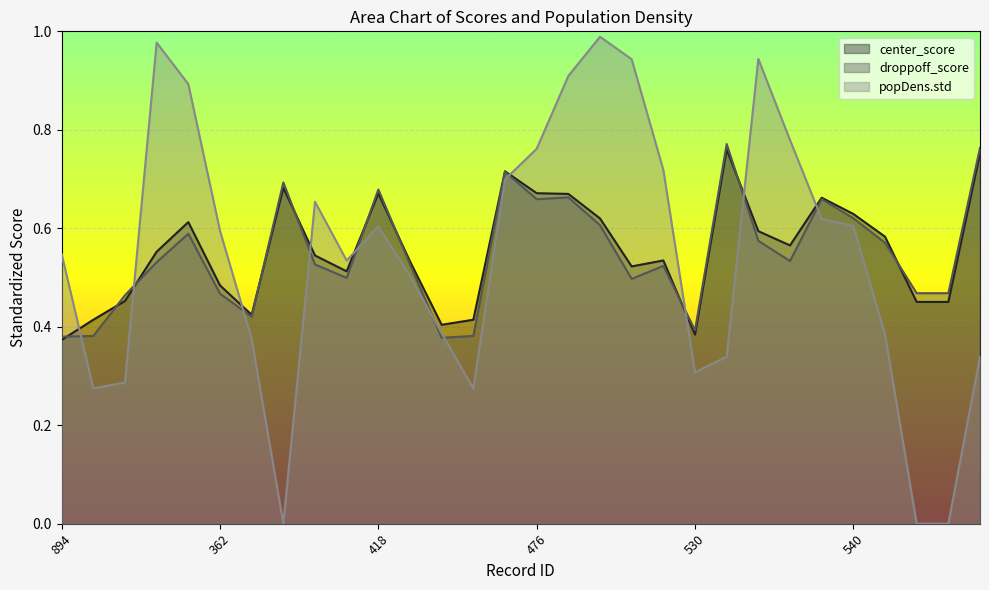

Reading right to left, extract all data points from this chart.

center_score: 597=0.8	590=0.5	589=0.5	541=0.6	540=0.6	539=0.7	538=0.6	537=0.6	536=0.8	530=0.4	480=0.5	479=0.5	478=0.6	477=0.7	476=0.7	475=0.7	436=0.4	420=0.4	419=0.5	418=0.7	417=0.5	416=0.5	415=0.7	409=0.4	362=0.5	361=0.6	359=0.6	352=0.5	323=0.4	894=0.4
droppoff_score: 597=0.8	590=0.5	589=0.5	541=0.6	540=0.6	539=0.7	538=0.5	537=0.6	536=0.8	530=0.4	480=0.5	479=0.5	478=0.6	477=0.7	476=0.7	475=0.7	436=0.4	420=0.4	419=0.5	418=0.7	417=0.5	416=0.5	415=0.7	409=0.4	362=0.5	361=0.6	359=0.5	352=0.5	323=0.4	894=0.4
popDens.std: 597=0.3	590=0.0	589=0.0	541=0.4	540=0.6	539=0.6	538=0.8	537=0.9	536=0.3	530=0.3	480=0.7	479=0.9	478=1.0	477=0.9	476=0.8	475=0.7	436=0.3	420=0.4	419=0.5	418=0.6	417=0.5	416=0.7	415=0.0	409=0.4	362=0.6	361=0.9	359=1.0	352=0.3	323=0.3	894=0.5